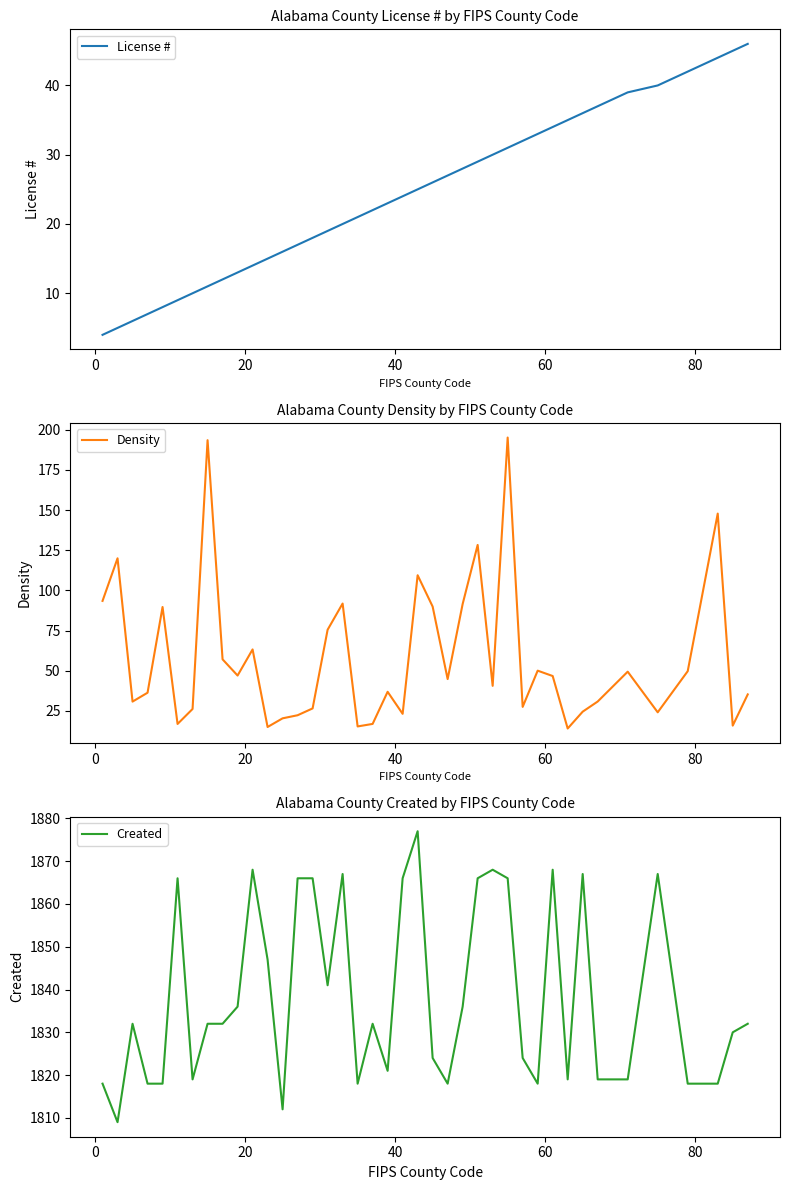

Which series has the largest range (max minus min)?

Density